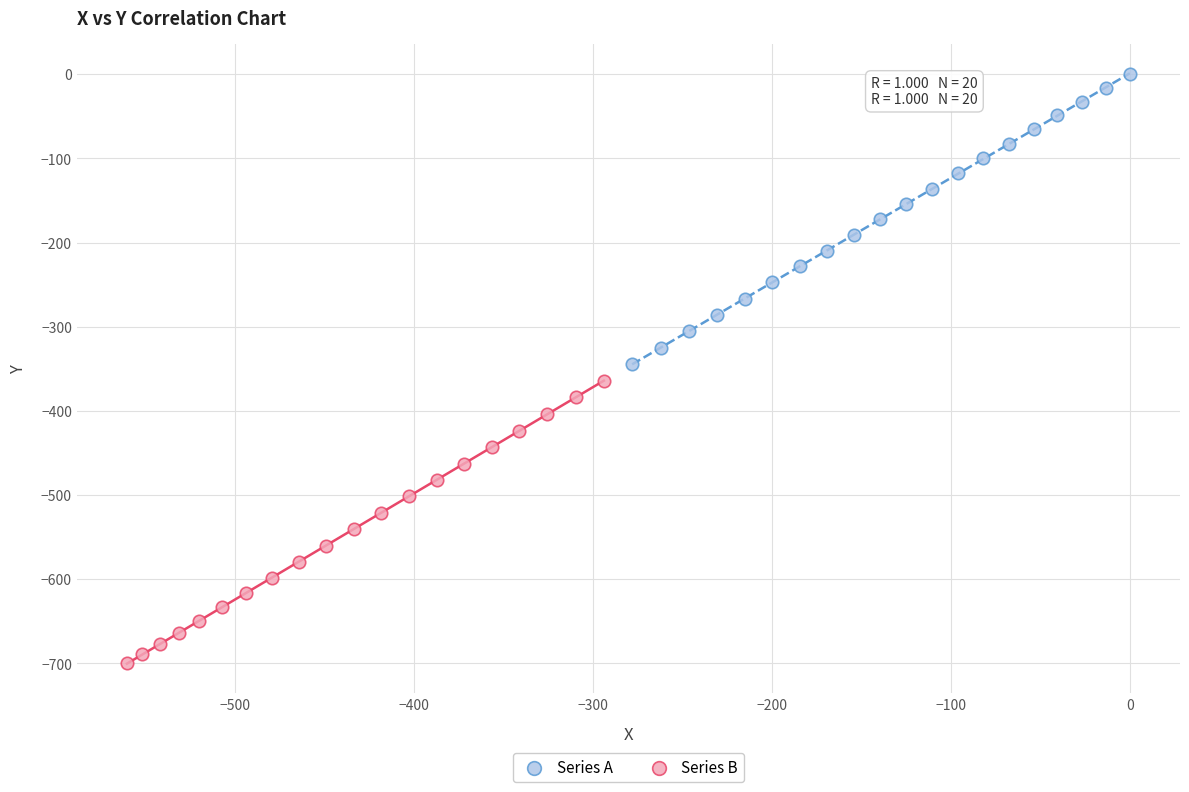

Which series contains the lowest Y value?

Series B